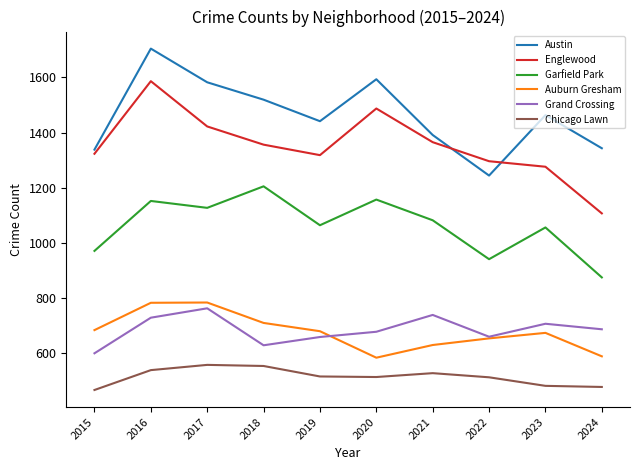

True or false: Chicago Lawn and Auburn Gresham intersect in this chart.

False